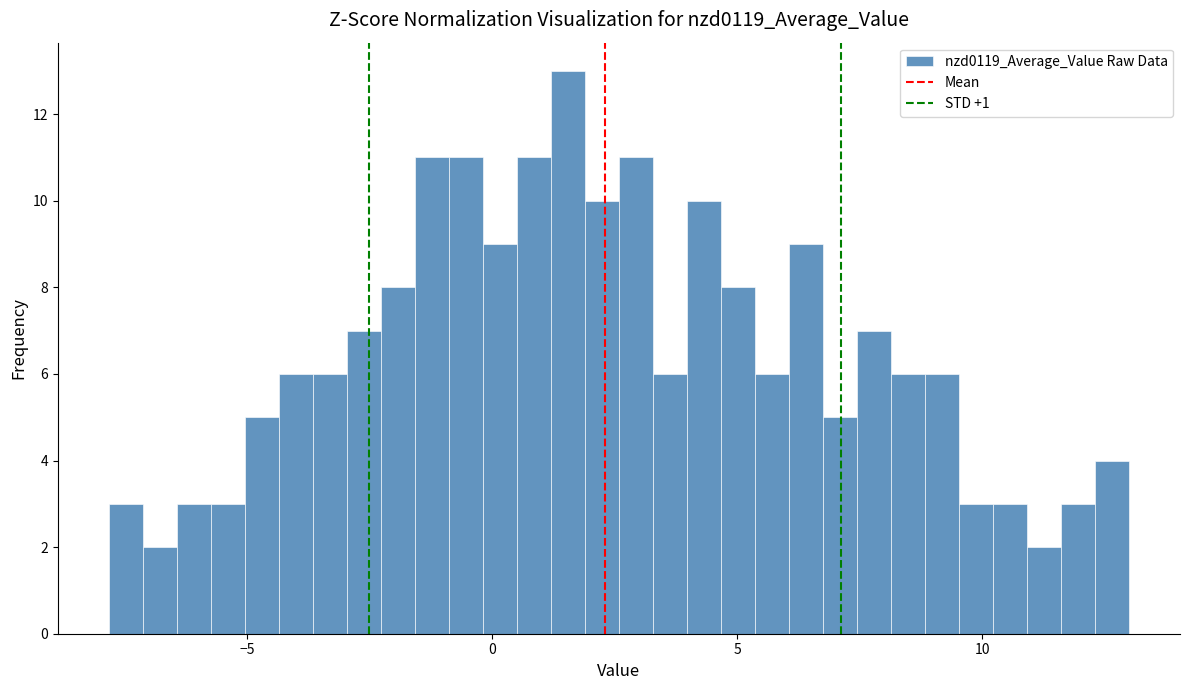

Around what value on the x-axis is the tallest bar? Give the approximate position of its centre, as read against the axis.

1.5